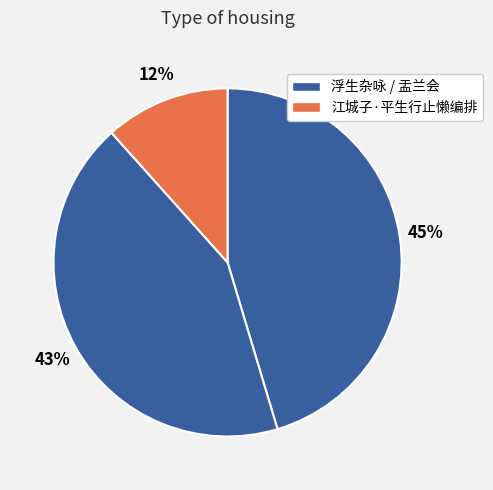

How many slices are in this pie chart?

3